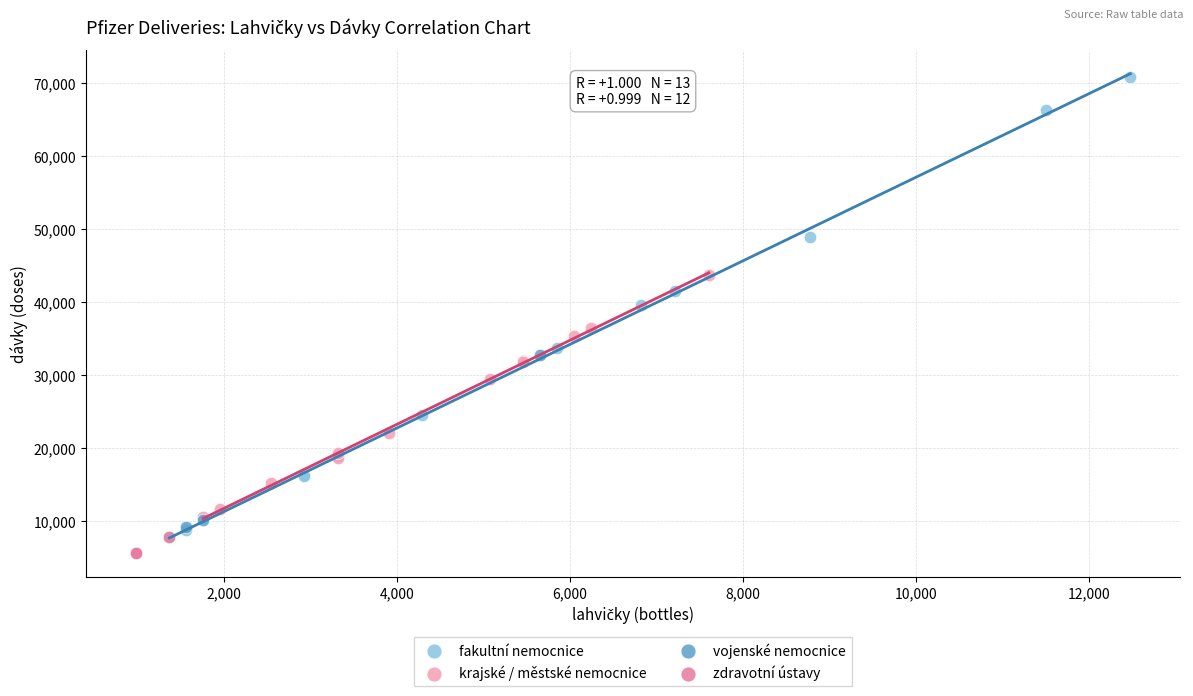

Which series reaches the minimum Y coordinate?

zdravotní ústavy